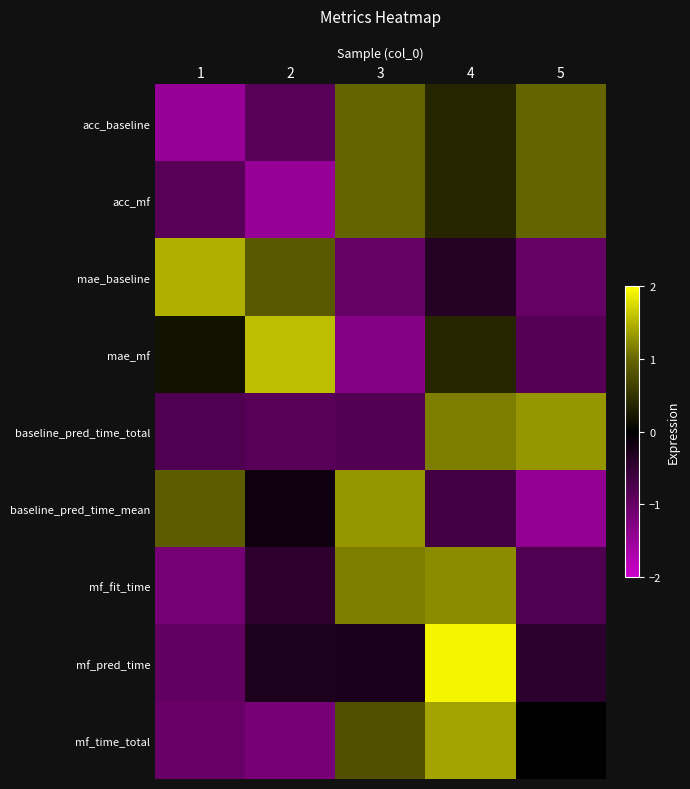

Reading left to right, transcribe all the data shown in this chart.

acc_baseline: 1=-1.5	2=-0.9	3=1.0	4=0.4	5=1.0
acc_mf: 1=-0.9	2=-1.5	3=1.0	4=0.4	5=1.0
mae_baseline: 1=1.5	2=0.9	3=-1.0	4=-0.4	5=-1.0
mae_mf: 1=0.2	2=1.6	3=-1.3	4=0.4	5=-0.8
baseline_pred_time_total: 1=-0.8	2=-0.9	3=-0.8	4=1.1	5=1.3
baseline_pred_time_mean: 1=0.9	2=-0.2	3=1.3	4=-0.6	5=-1.4
mf_fit_time: 1=-1.1	2=-0.4	3=1.1	4=1.2	5=-0.8
mf_pred_time: 1=-1.0	2=-0.3	3=-0.3	4=1.9	5=-0.4
mf_time_total: 1=-1.0	2=-1.2	3=0.8	4=1.4	5=-0.0